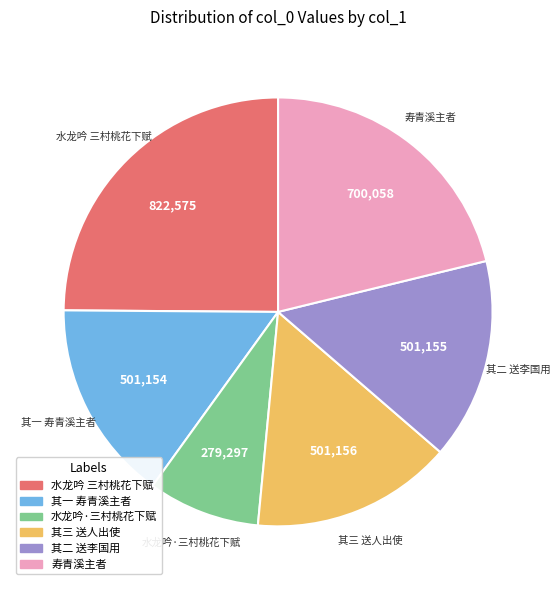

Is there any slice that represents more than half of the pie?

No